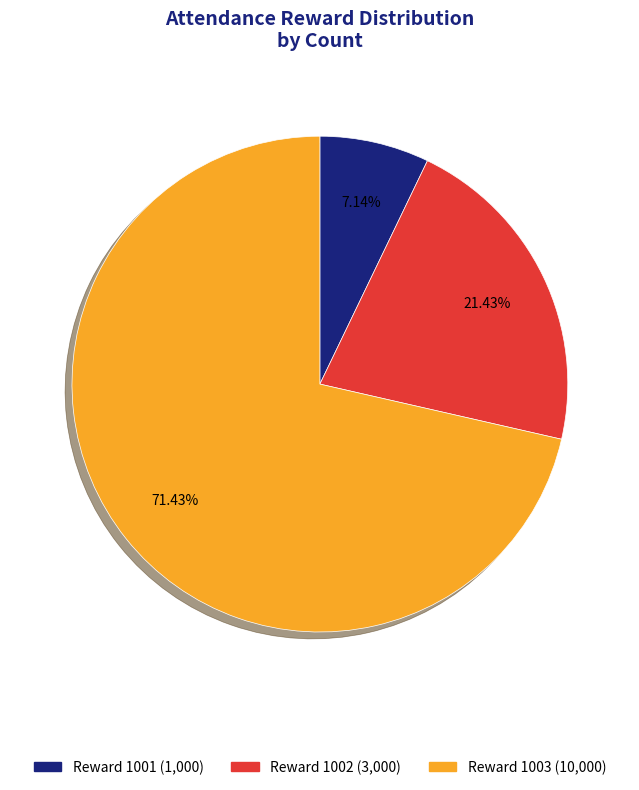

Count the number of slices in the pie.

3